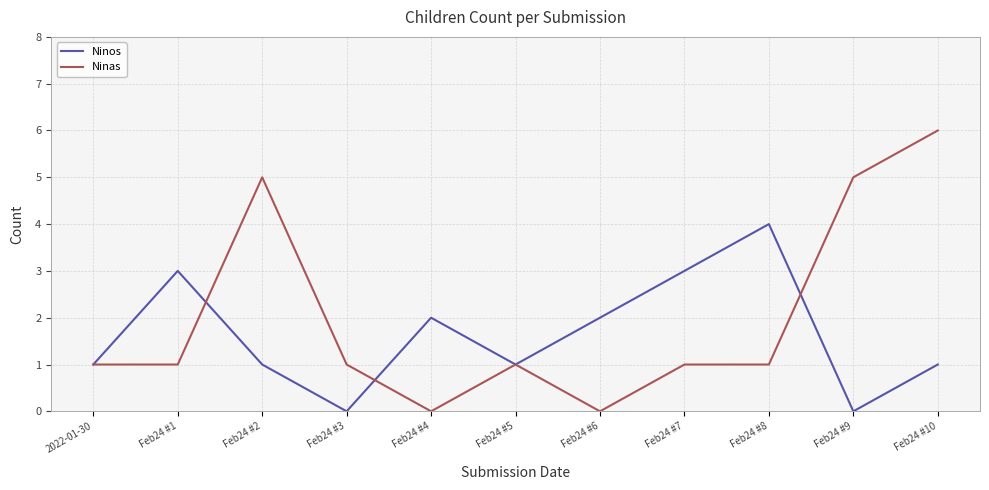

What is the total value across all series at Feb24 #9?

5